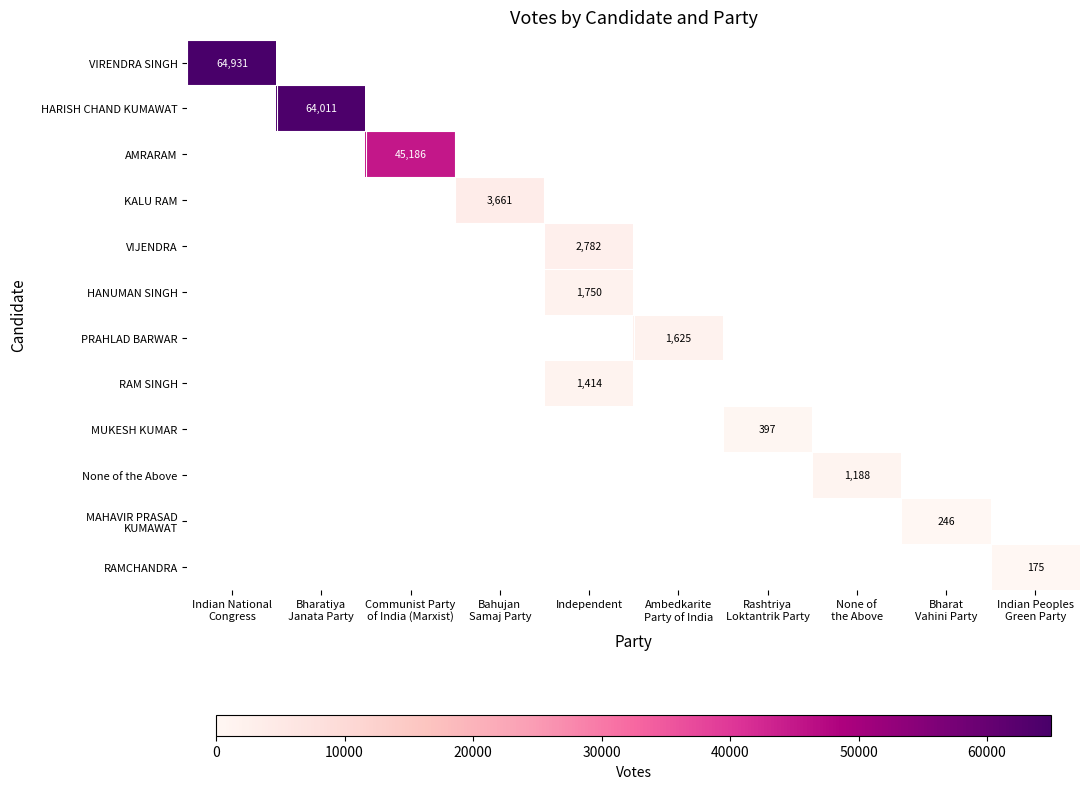

True or false: MAHAVIR PRASAD KUMAWAT has a value of 106 at Indian National Congress.

False